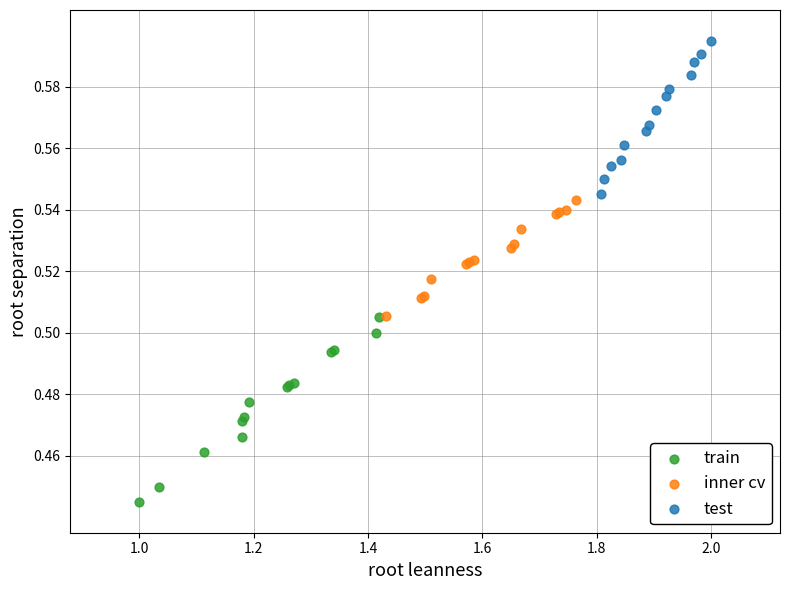

Which series has the largest Y range (max minus min)?

train